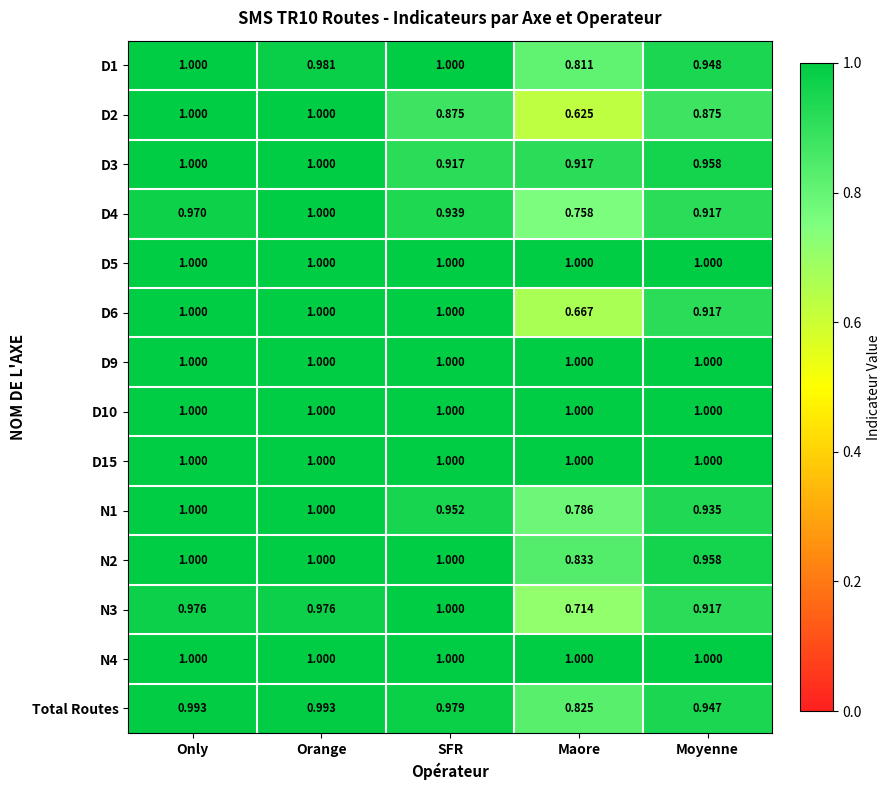

At which category is the sum across all series the highest?

Orange